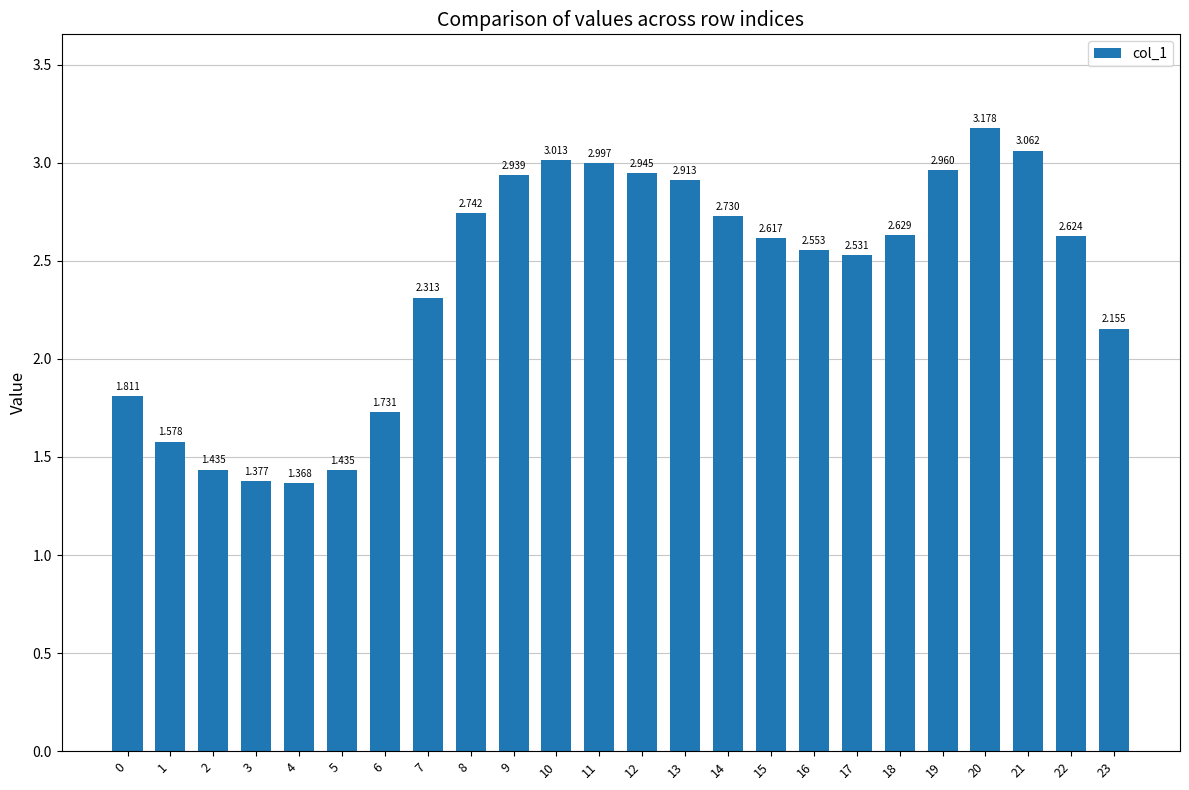

Between 7 and 15, which is larger?

15